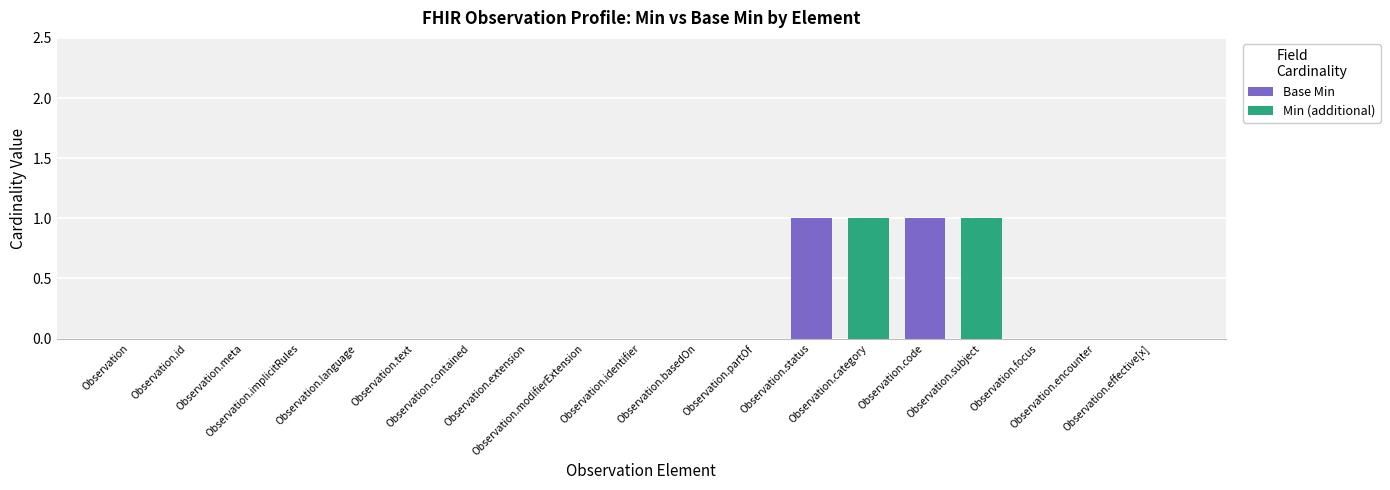

Which series has the widest spread of values?

Base Min